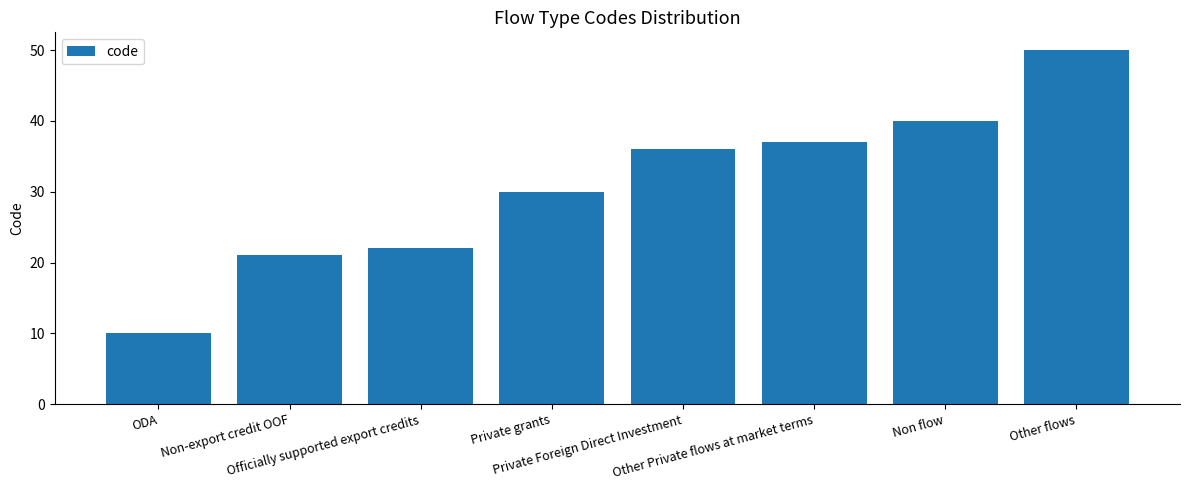

Is it true that the value at Other flows is 50?

True